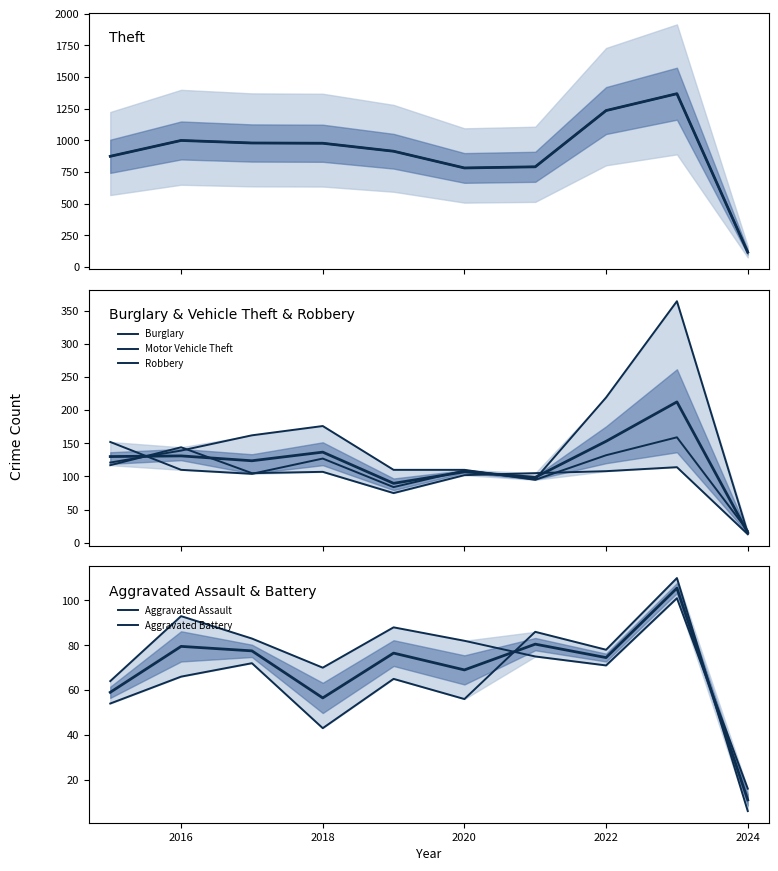

What is the value of the Motor Vehicle Theft point at the 5th from the left?

84